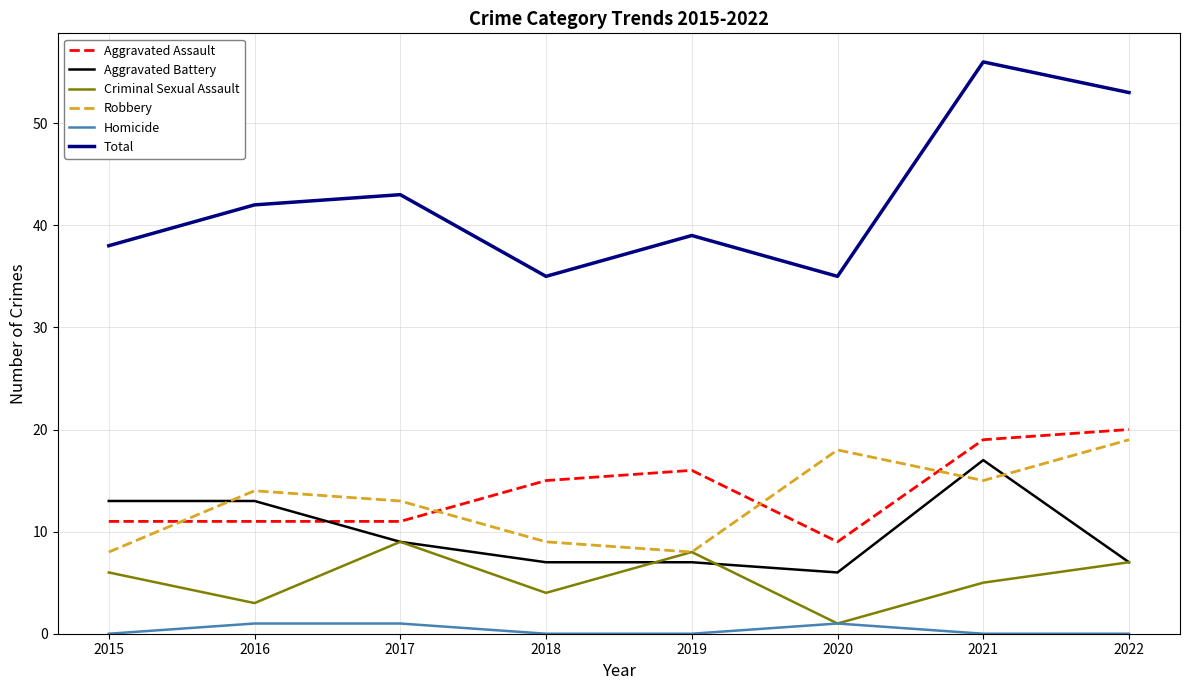

Reading left to right, what are all the values shown in this chart?

Aggravated Assault: 11	11	11	15	16	9	19	20
Aggravated Battery: 13	13	9	7	7	6	17	7
Criminal Sexual Assault: 6	3	9	4	8	1	5	7
Robbery: 8	14	13	9	8	18	15	19
Homicide: 0	1	1	0	0	1	0	0
Total: 38	42	43	35	39	35	56	53